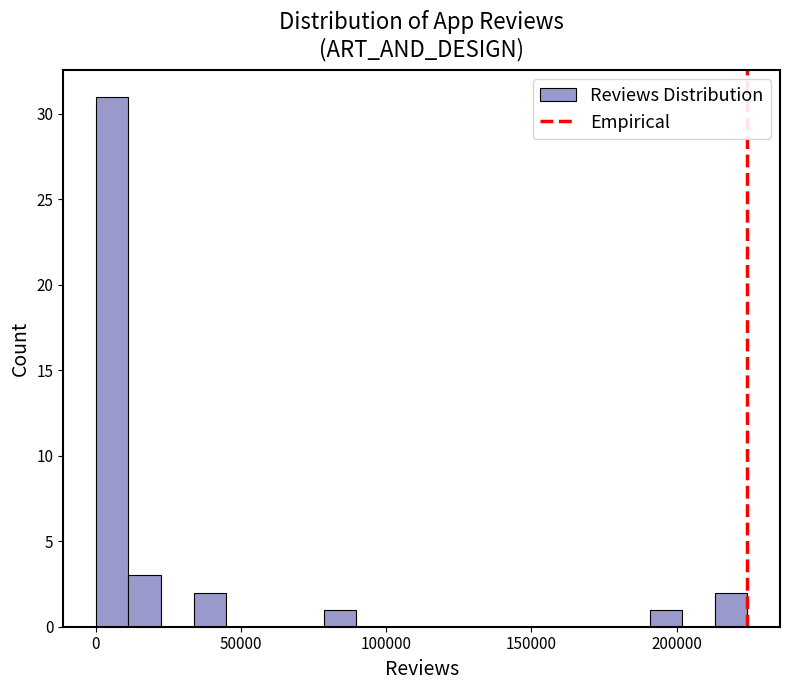

Read against the x-axis, roughly where is the centre of the tallest bar?

5000